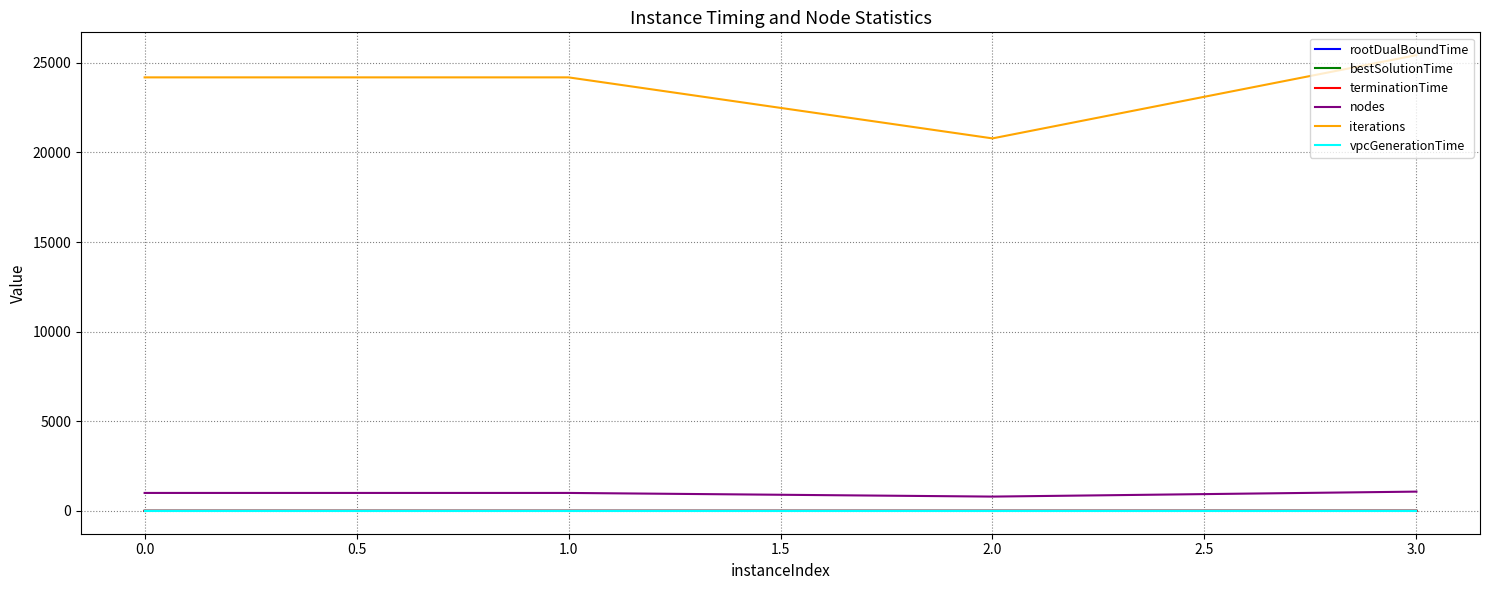

Is it true that terminationTime equals 6.5 at 0.0?

True